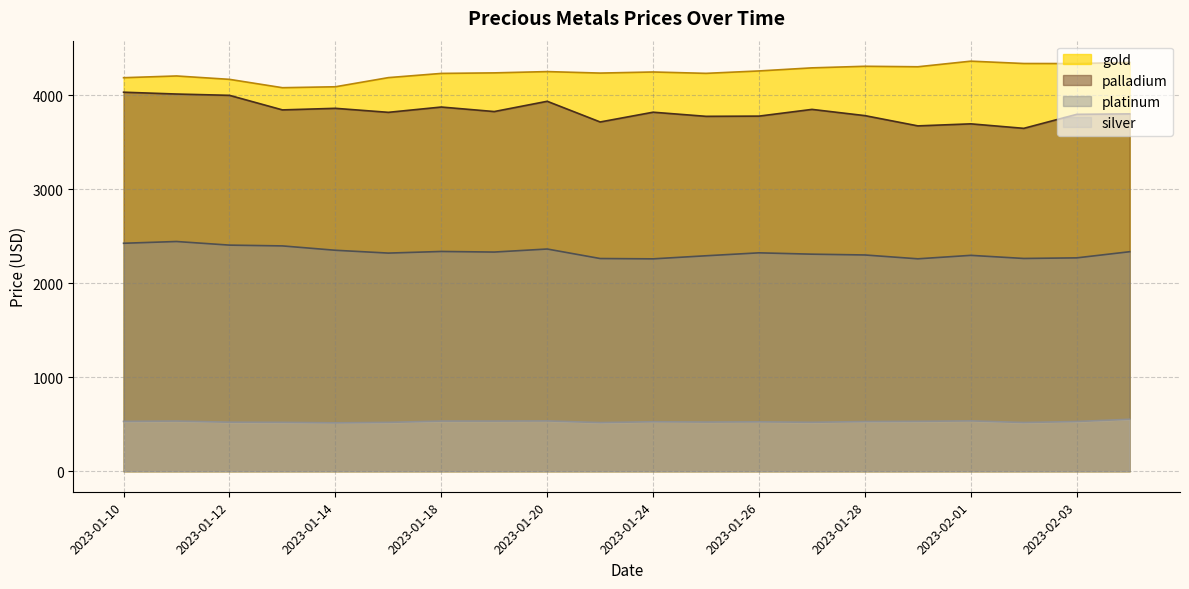

Rank the categories by platinum value from highest to lowest.

2023-01-11, 2023-01-10, 2023-01-12, 2023-01-13, 2023-01-20, 2023-01-14, 2023-01-18, 2023-02-04, 2023-01-19, 2023-01-26, 2023-01-17, 2023-01-27, 2023-01-28, 2023-02-01, 2023-01-25, 2023-02-03, 2023-02-02, 2023-01-21, 2023-01-31, 2023-01-24